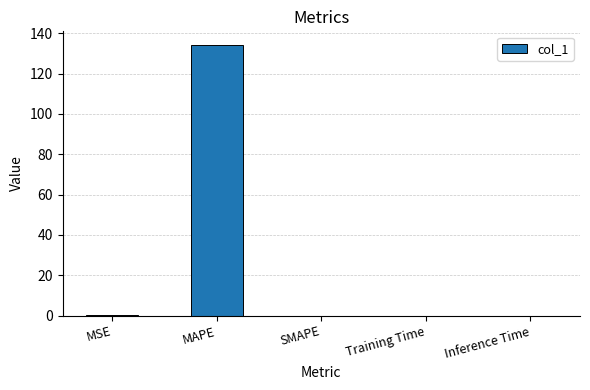

True or false: the data shows 0.0 at SMAPE.

True